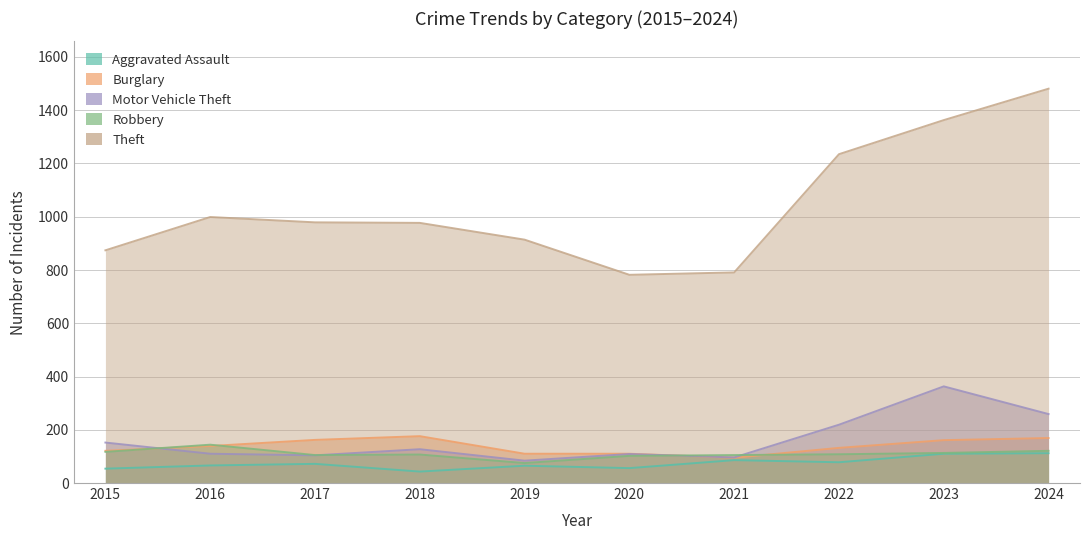

At which label is Theft closest to 1131?

2022